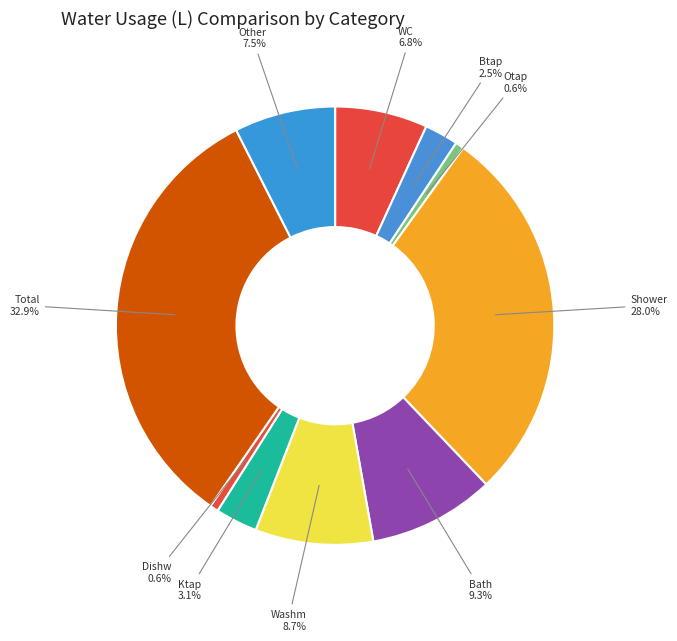

How many slices are in this pie chart?

10